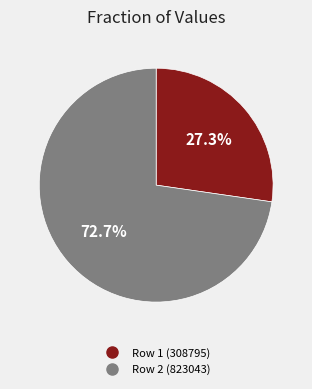

Is there a majority slice in this chart?

Yes